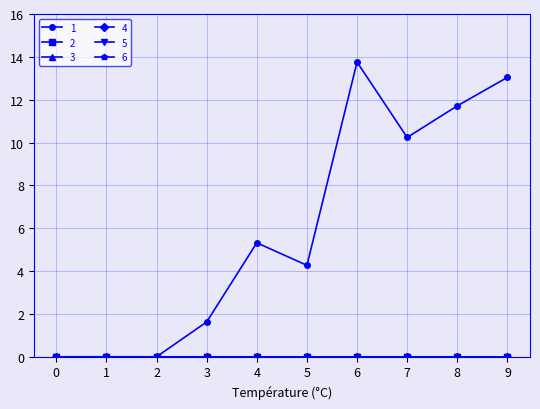

Does the chart have visible grid lines?

Yes